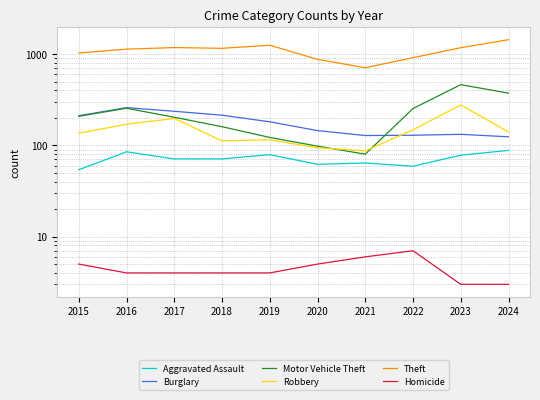

Reading left to right, transcribe all the data shown in this chart.

Aggravated Assault: 2015=54	2016=85	2017=71	2018=71	2019=79	2020=62	2021=64	2022=59	2023=78	2024=88
Burglary: 2015=211	2016=259	2017=236	2018=214	2019=181	2020=145	2021=128	2022=129	2023=132	2024=124
Motor Vehicle Theft: 2015=208	2016=255	2017=203	2018=160	2019=122	2020=98	2021=80	2022=253	2023=462	2024=373
Robbery: 2015=136	2016=170	2017=197	2018=112	2019=115	2020=94	2021=87	2022=148	2023=277	2024=140
Theft: 2015=1028	2016=1132	2017=1178	2018=1156	2019=1250	2020=875	2021=708	2022=913	2023=1174	2024=1436
Homicide: 2015=5	2016=4	2017=4	2018=4	2019=4	2020=5	2021=6	2022=7	2023=3	2024=3